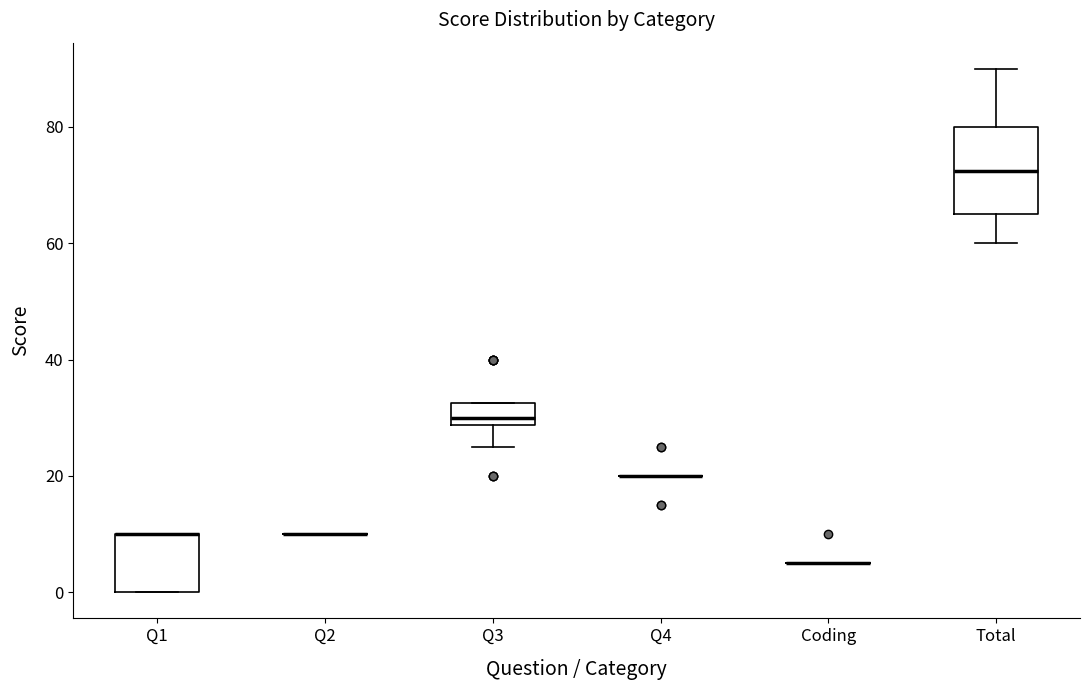

Reading left to right, transcribe this box plot: for each box, give where its median line is, the range the box spans, and where its two whiskers end, as read against the y-axis. The values are not printed on the chart, so give them approximately, as read against the axis.

Q1: median 10 (drawn on the box's upper edge), box 0 to 10, whiskers 0 to 10
Q2: box collapsed to a line at 10, whiskers 10 to 10
Q3: median 30, box 28 to 32, whiskers 26 to 32
Q4: box collapsed to a line at 20, whiskers 20 to 20
Coding: box collapsed to a line at 6, whiskers 6 to 6
Total: median 72, box 66 to 80, whiskers 60 to 90